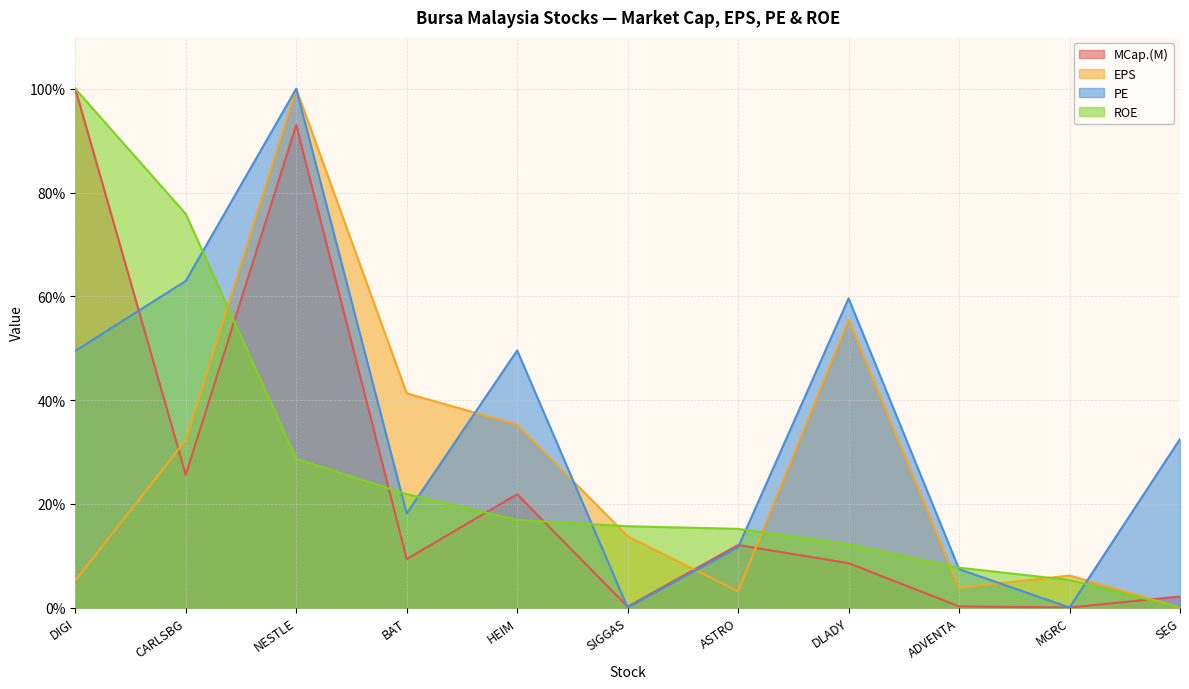

Reading left to right, what are all the values shown in this chart?

MCap.(M): DIGI=100.0	CARLSBG=25.6	NESTLE=93.0	BAT=9.3	HEIM=21.8	SIGGAS=0.2	ASTRO=12.0	DLADY=8.5	ADVENTA=0.2	MGRC=0.0	SEG=2.1
EPS: DIGI=5.2	CARLSBG=32.3	NESTLE=100.0	BAT=41.3	HEIM=35.3	SIGGAS=13.7	ASTRO=3.1	DLADY=55.5	ADVENTA=3.8	MGRC=6.2	SEG=0.0
PE: DIGI=49.5	CARLSBG=63.0	NESTLE=100.0	BAT=18.1	HEIM=49.6	SIGGAS=0.0	ASTRO=11.6	DLADY=59.6	ADVENTA=7.4	MGRC=0.0	SEG=32.5
ROE: DIGI=100.0	CARLSBG=75.9	NESTLE=28.7	BAT=21.9	HEIM=16.9	SIGGAS=15.7	ASTRO=15.2	DLADY=12.2	ADVENTA=7.7	MGRC=5.3	SEG=0.0